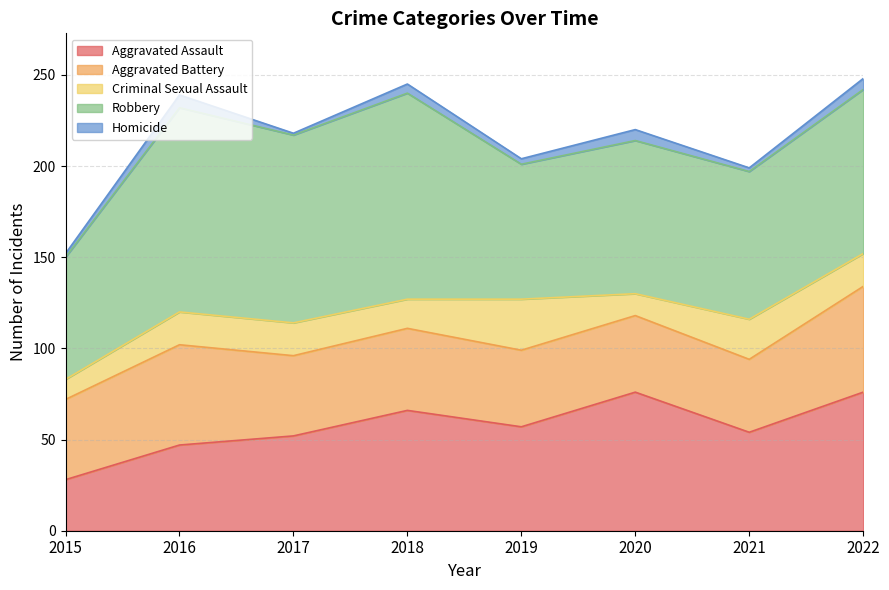

What is the average value of the Robbery series?

90